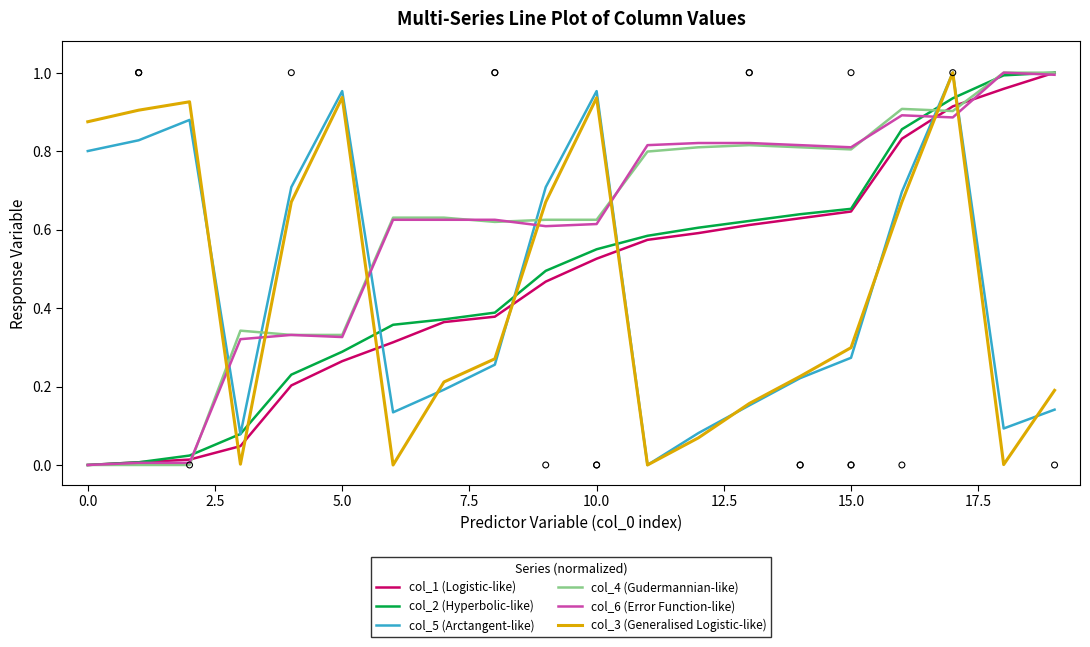

What are all the series names shown in the legend?

col_1 (Logistic-like), col_2 (Hyperbolic-like), col_5 (Arctangent-like), col_4 (Gudermannian-like), col_6 (Error Function-like), col_3 (Generalised Logistic-like)